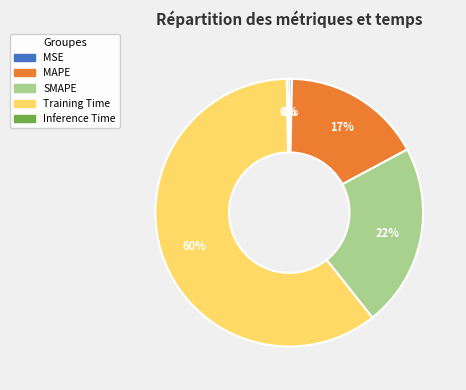

How many segments does this pie chart have?

5